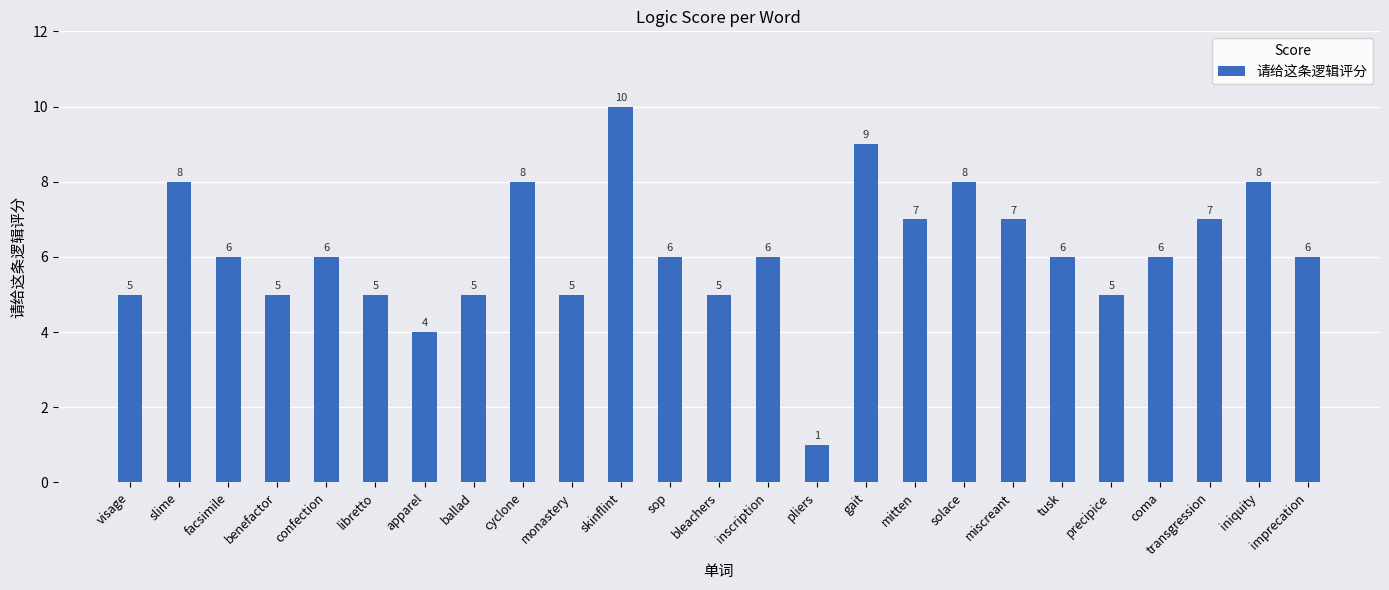

What is the value of the 15th bar from the left?

1